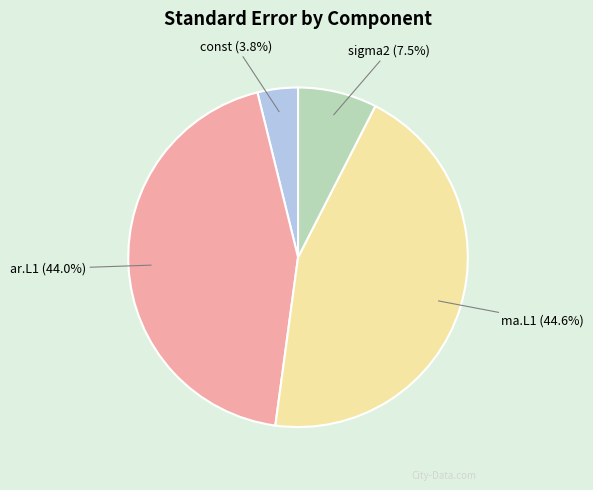

Count the number of slices in the pie.

4